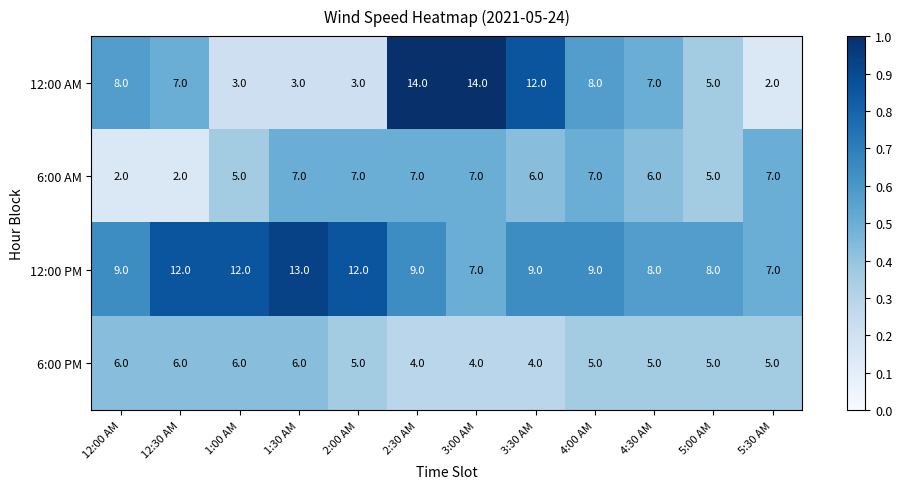

Rank the series at 12:00 AM from highest to lowest value.

12:00 PM, 12:00 AM, 6:00 PM, 6:00 AM